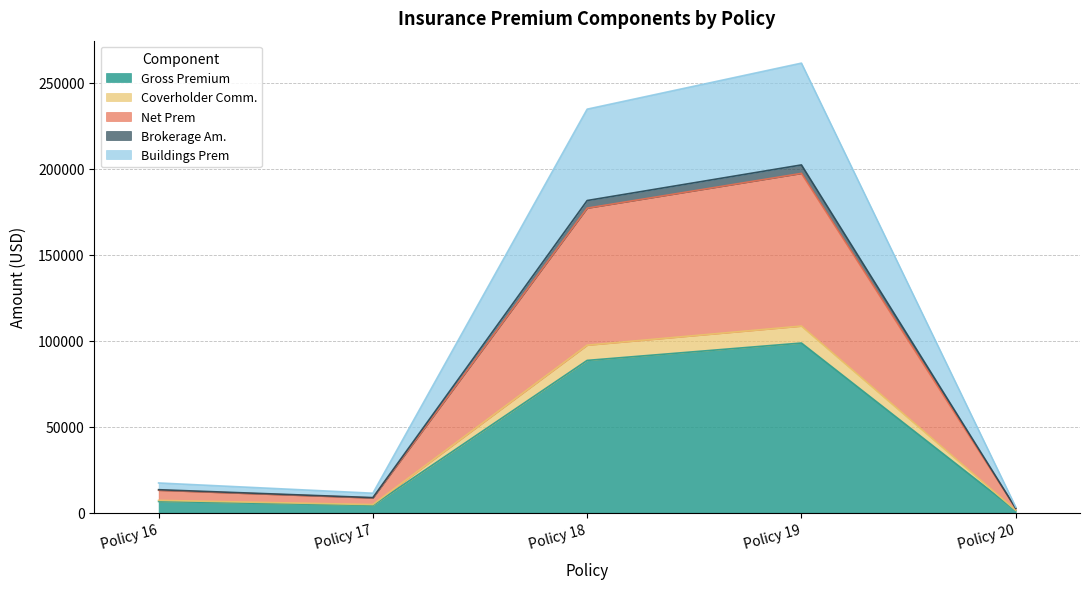

At which category is the sum across all series the highest?

Policy 19